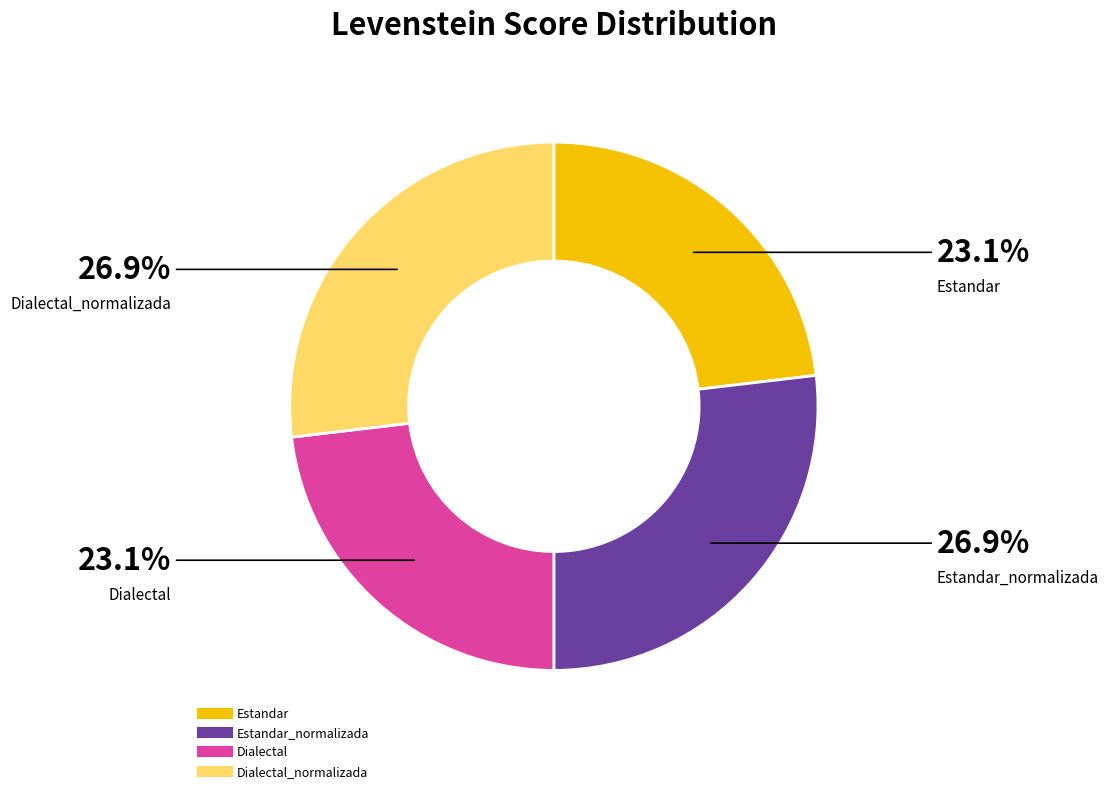

Is there a majority slice in this chart?

No